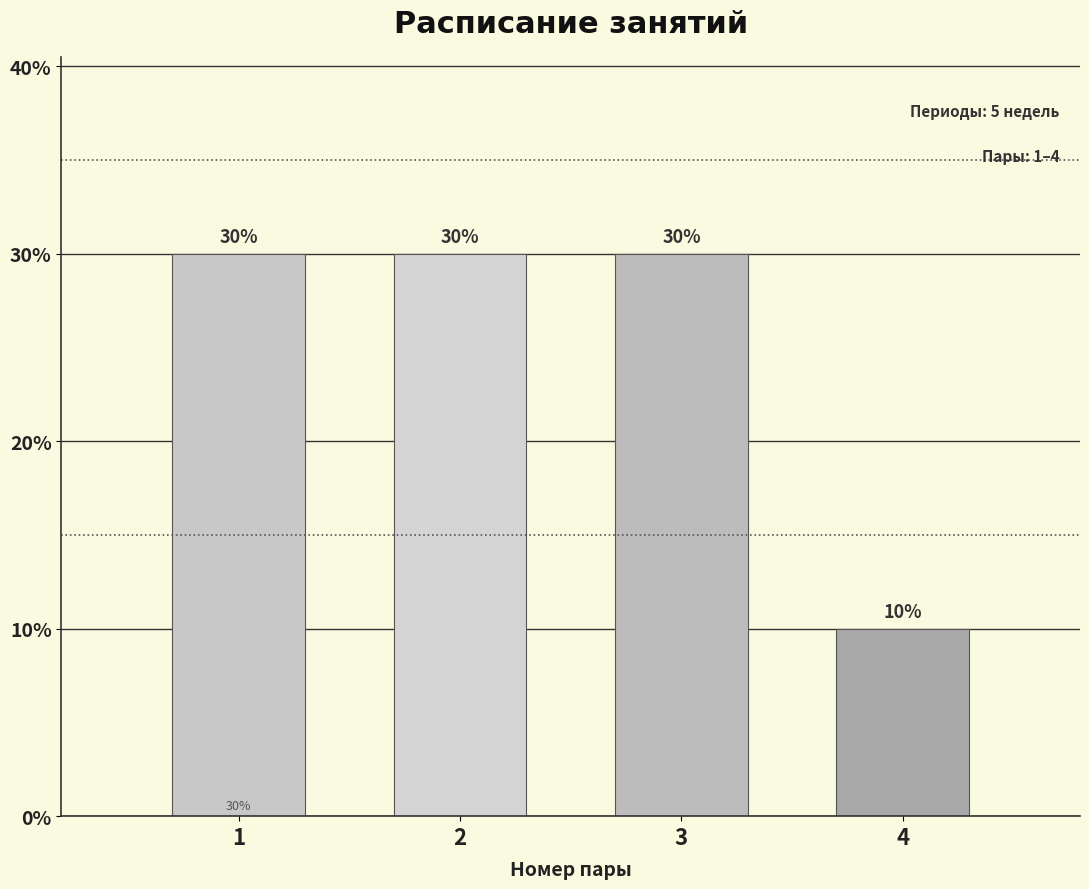

Reading left to right, list all the values displayed in this chart.

1=30	2=30	3=30	4=10